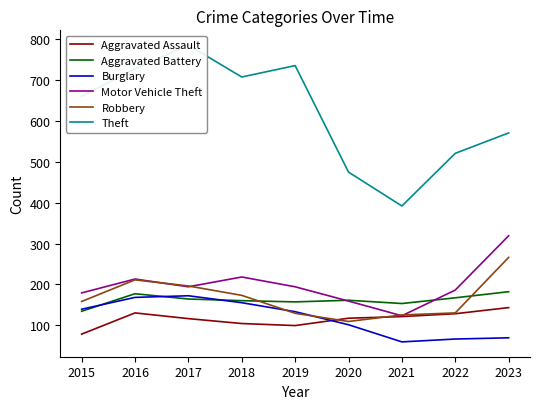

True or false: Theft and Aggravated Assault intersect in this chart.

False